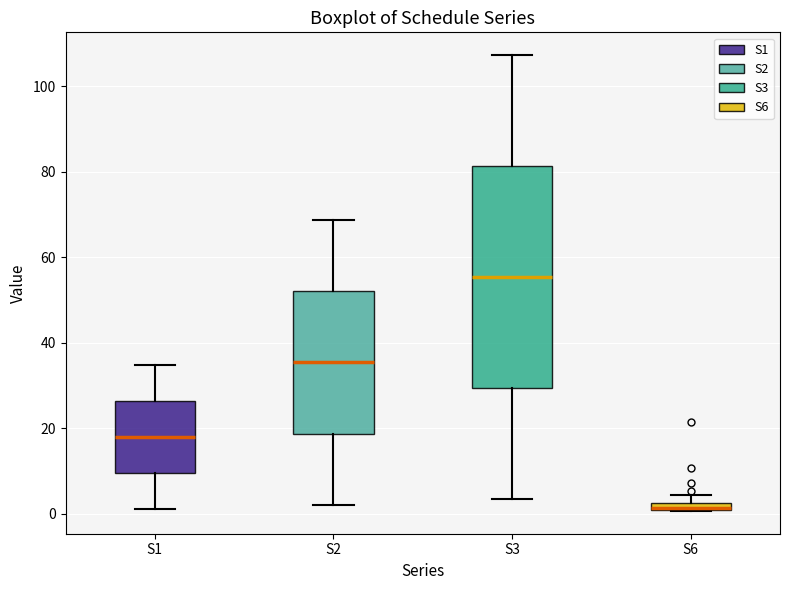

Which box is the tallest, from its lower edge to its upper edge?

S3